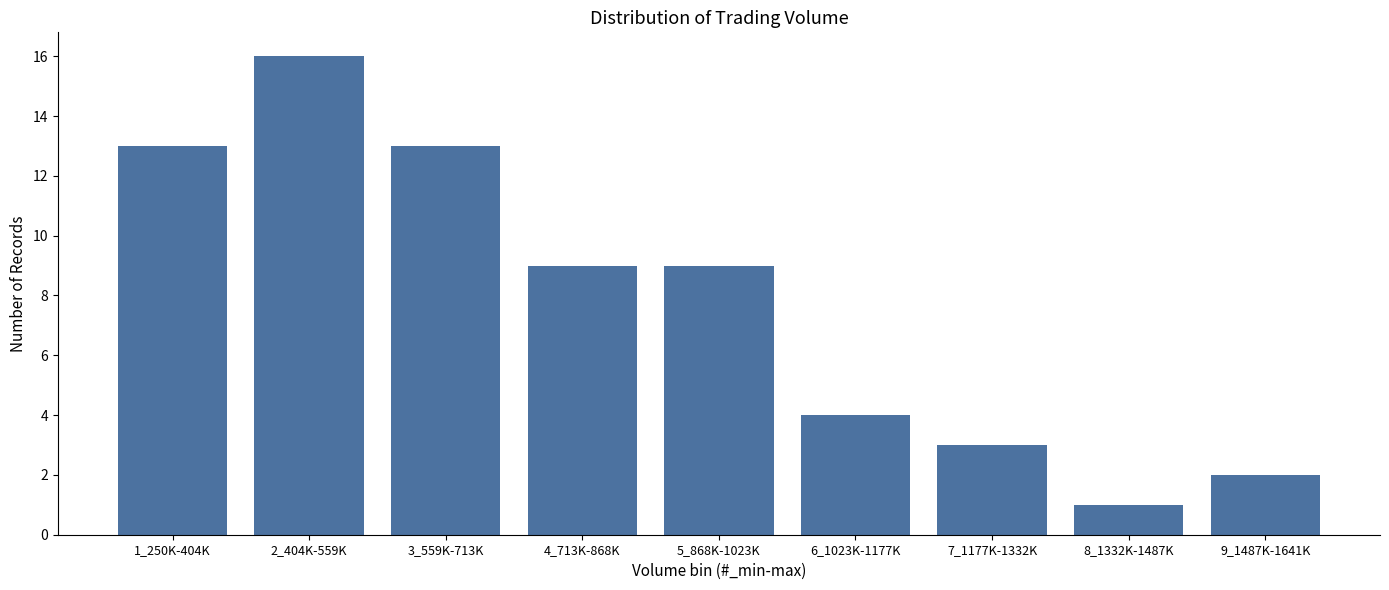

Reading left to right, extract all data points from this chart.

13	16	13	9	9	4	3	1	2